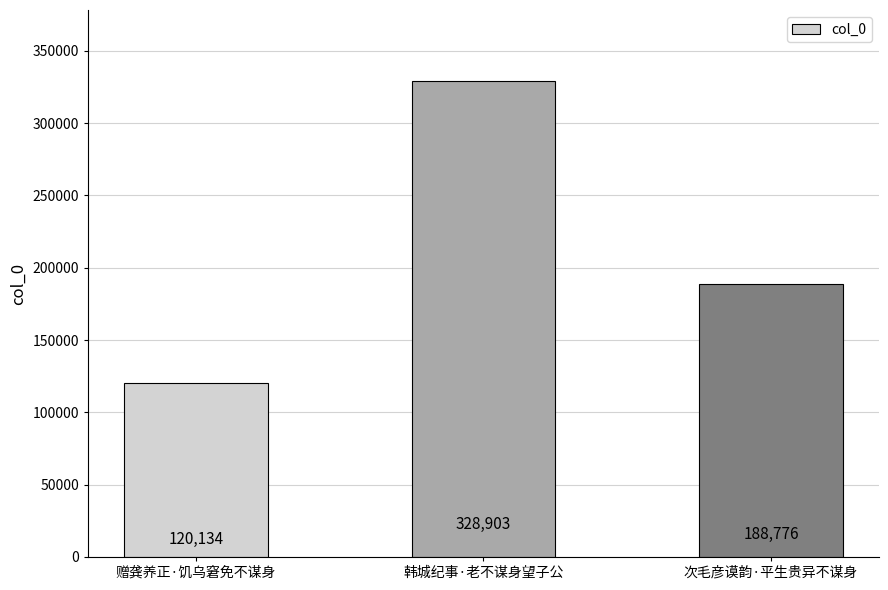

Is it true that the value at 韩城纪事·老不谋身望子公 is 436397?

False